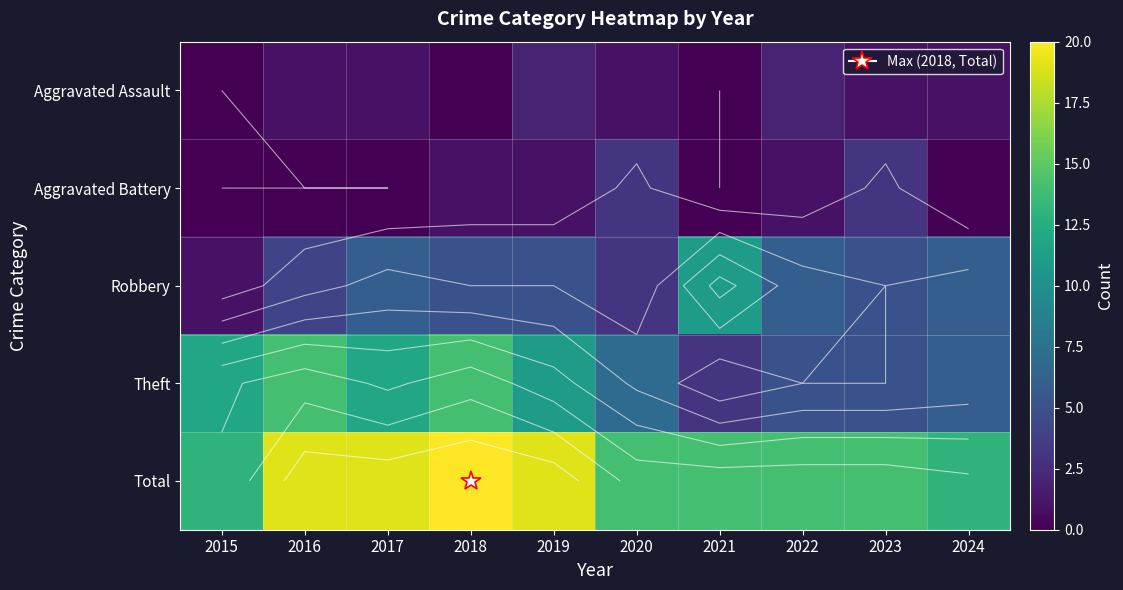

The Aggravated Battery series shows 1 at 2020. True or false?

False